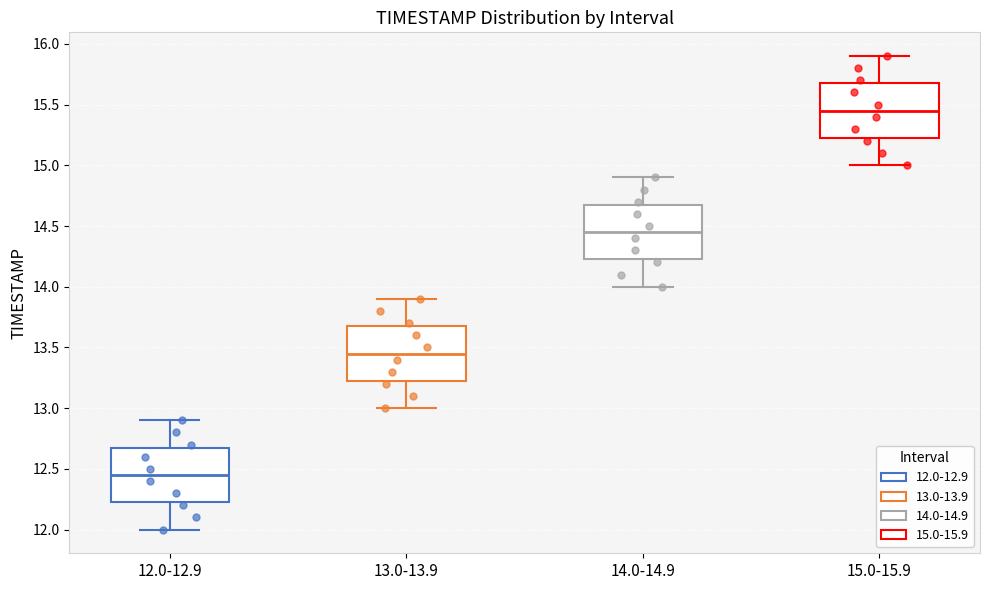

Which box has the lowest median line?

12.0-12.9